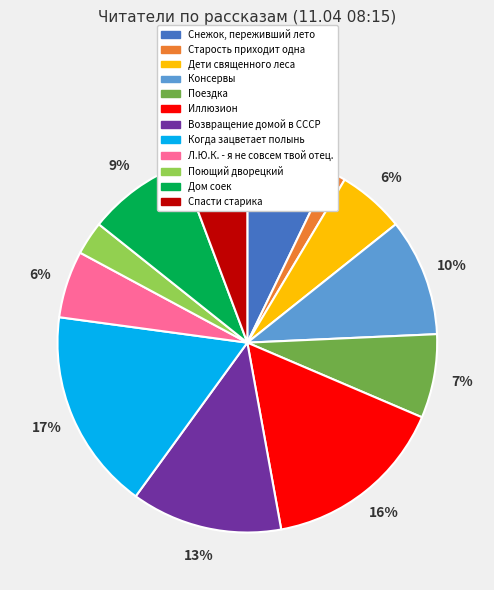

Which category has the smallest portion of the pie?

Старость приходит одна